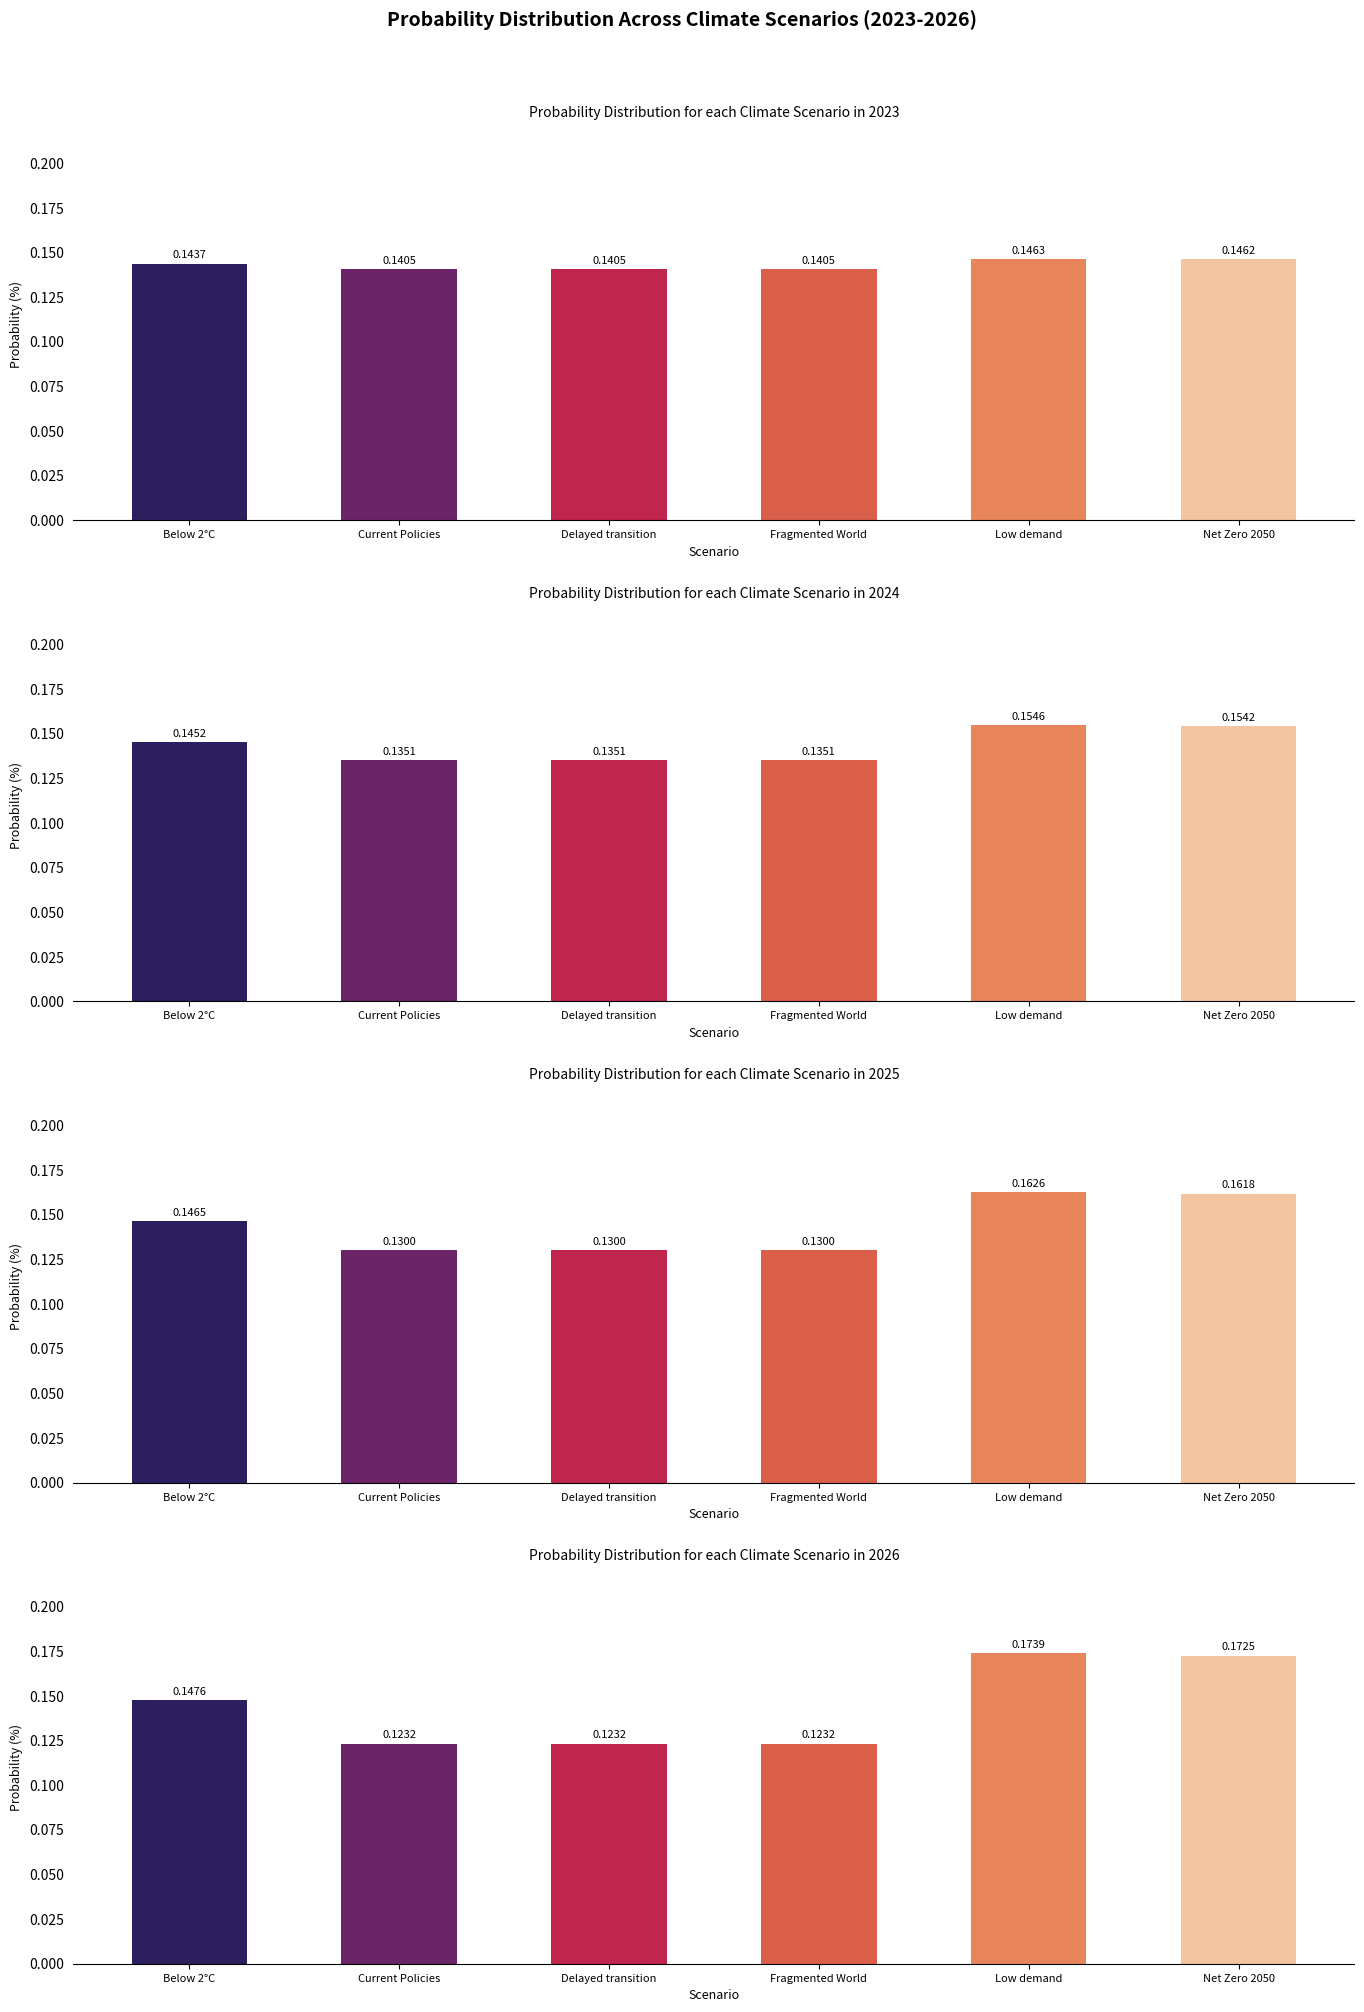

Rank the categories by 2025 value from highest to lowest.

Low demand, Net Zero 2050, Below 2°C, Current Policies, Delayed transition, Fragmented World